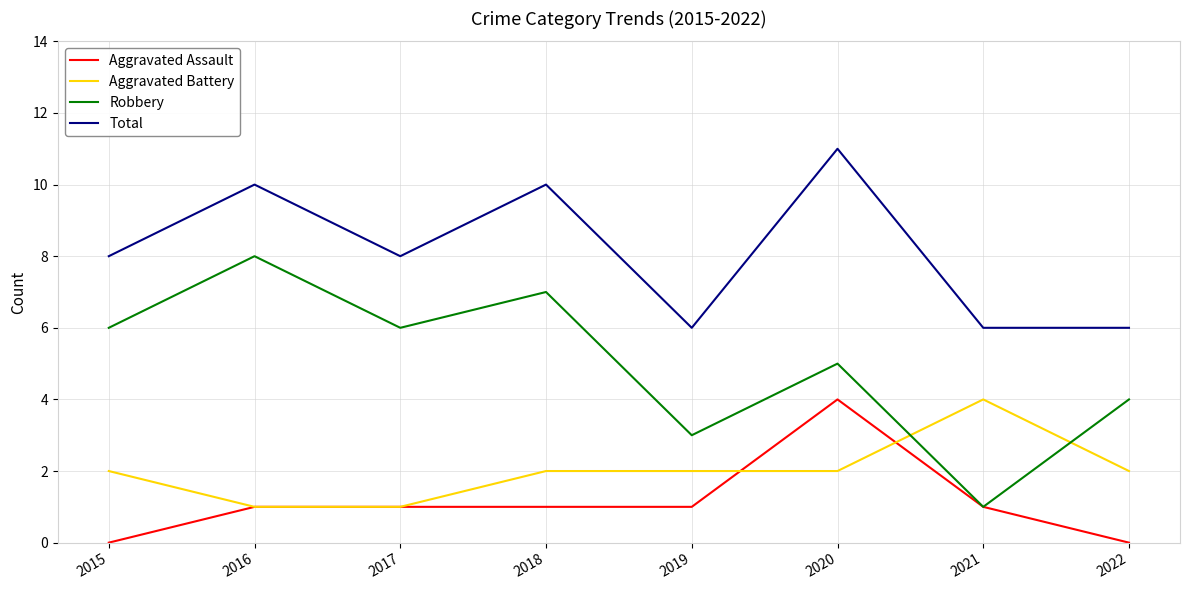

At which category is the sum across all series the highest?

2020